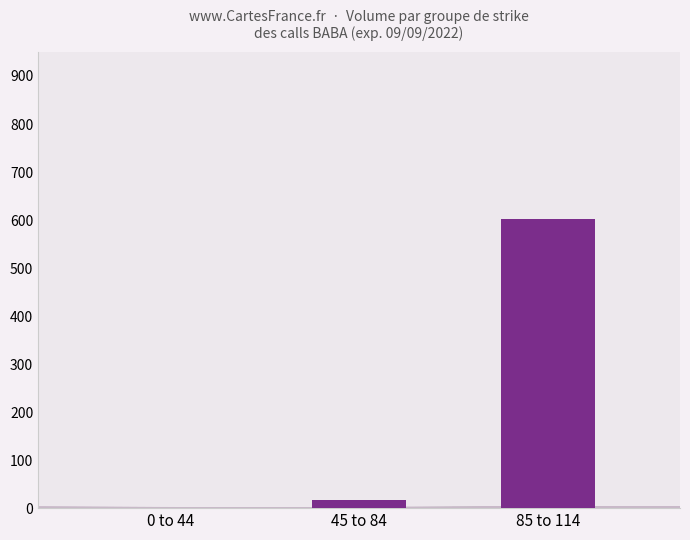

Reading right to left, extract all data points from this chart.

602	16	0